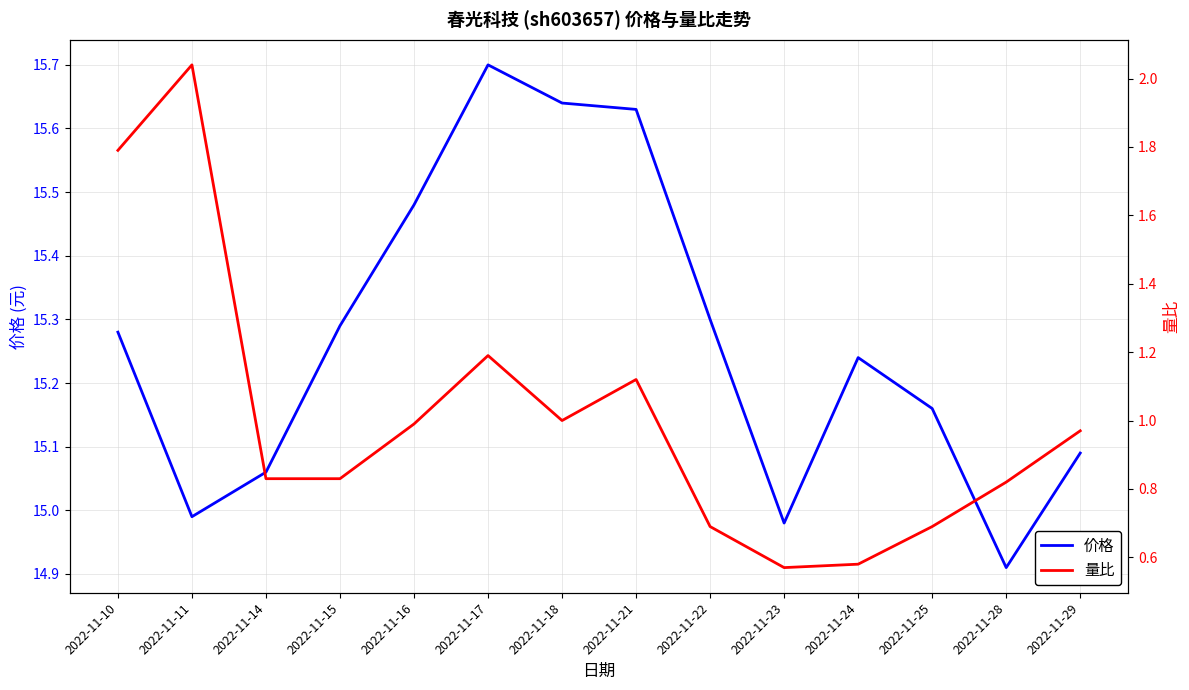

Where does the 价格 series first go above 15?

2022-11-10